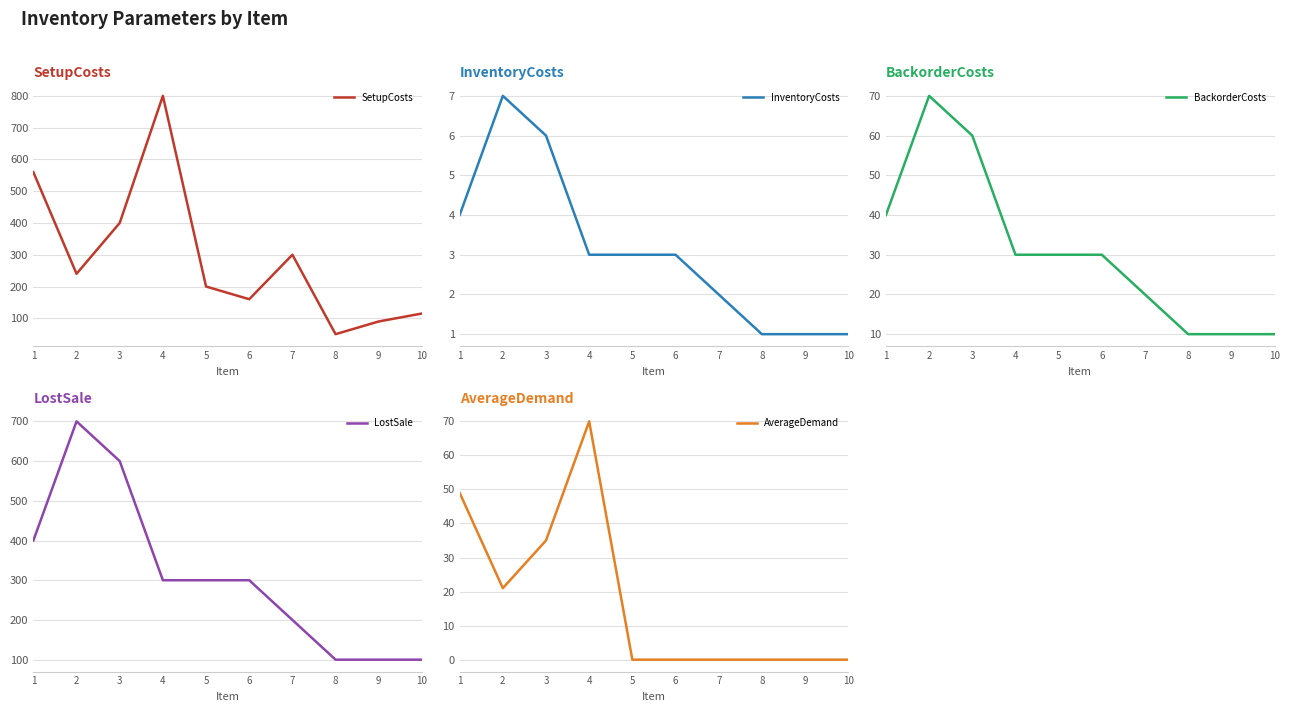

True or false: BackorderCosts has more than 2 points higher than both neighbors.

False